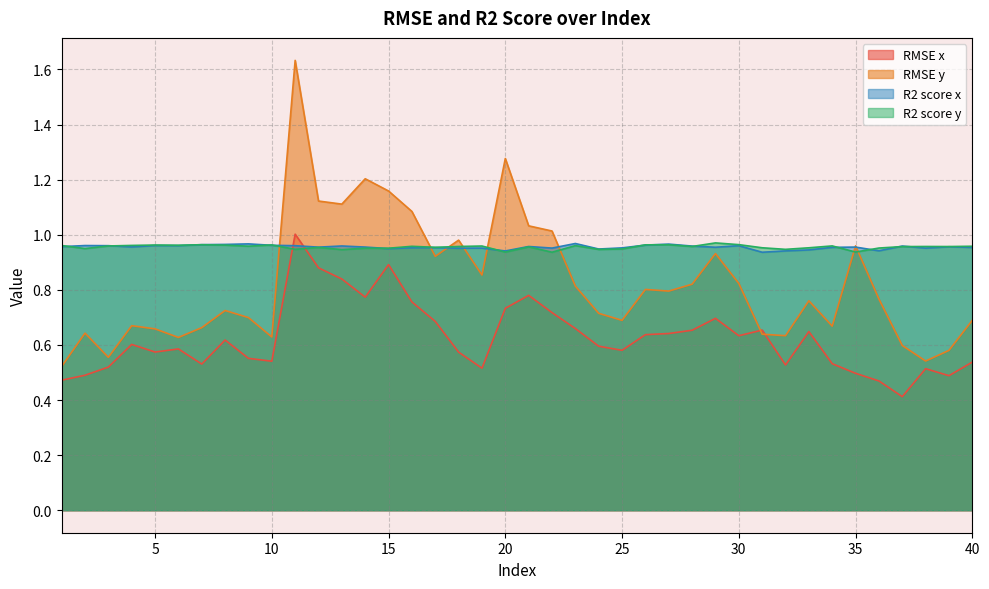

How many lines are shown in the chart?

4